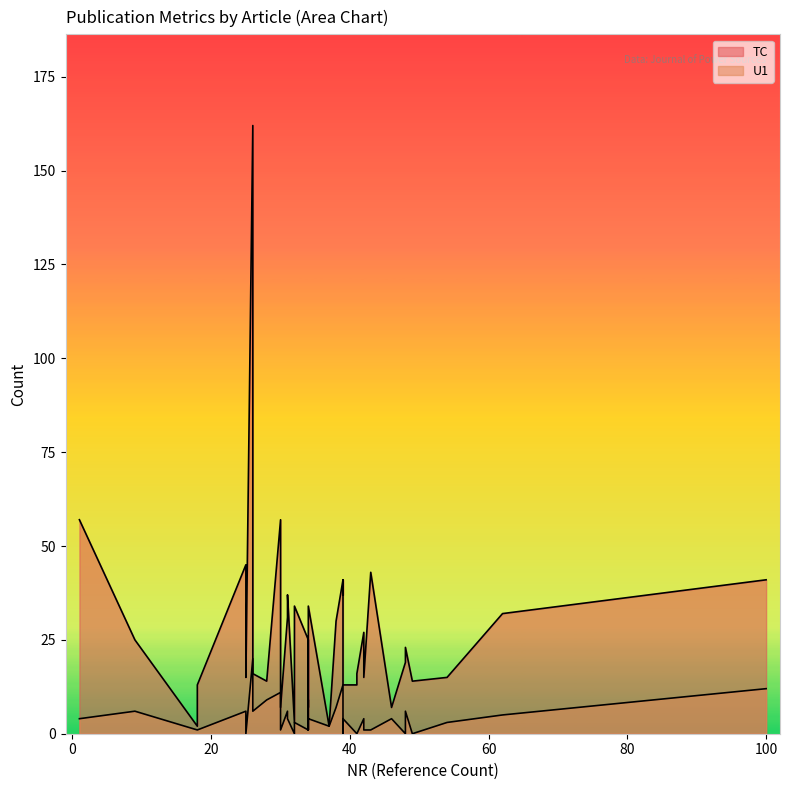

What is the total value across all series at 6?

38